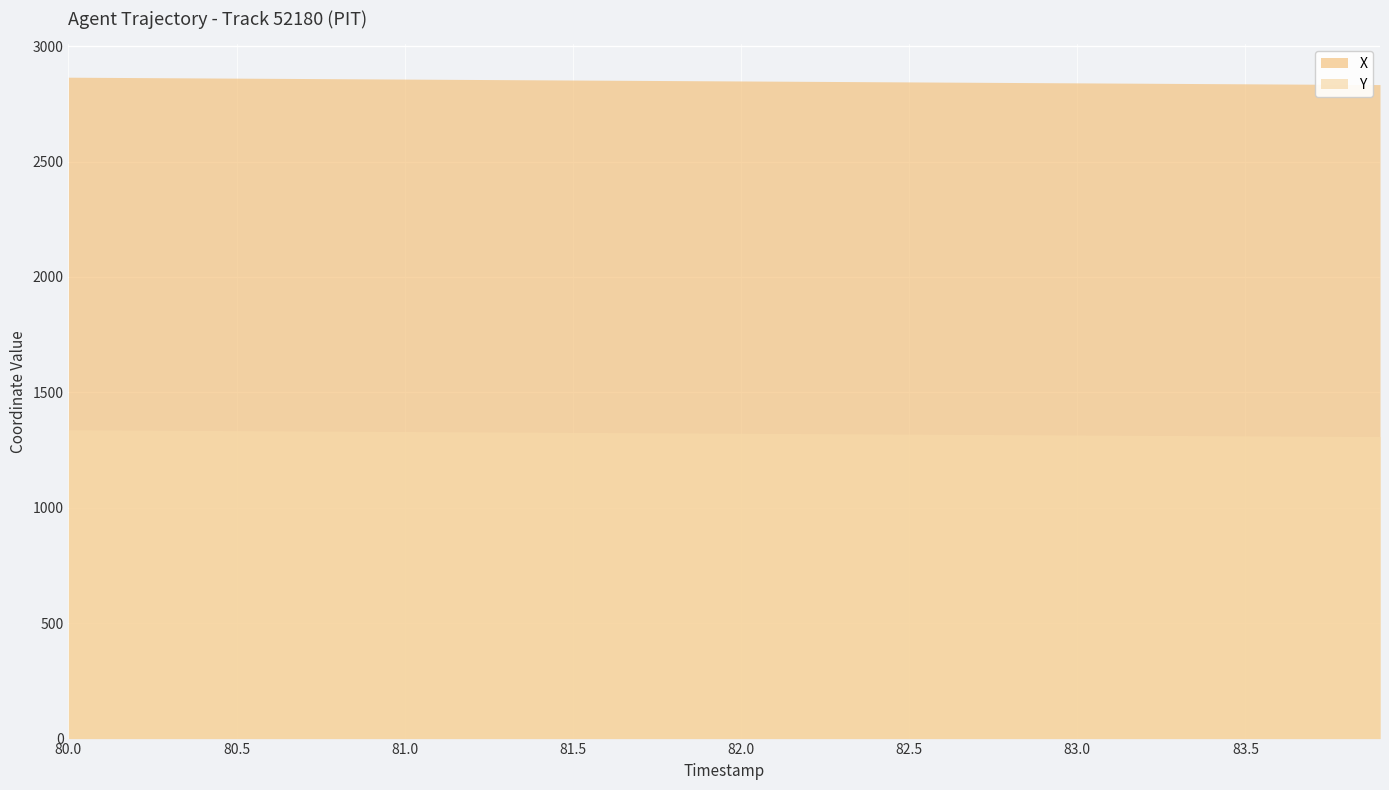

What is the sum of all Y values?

52927.7